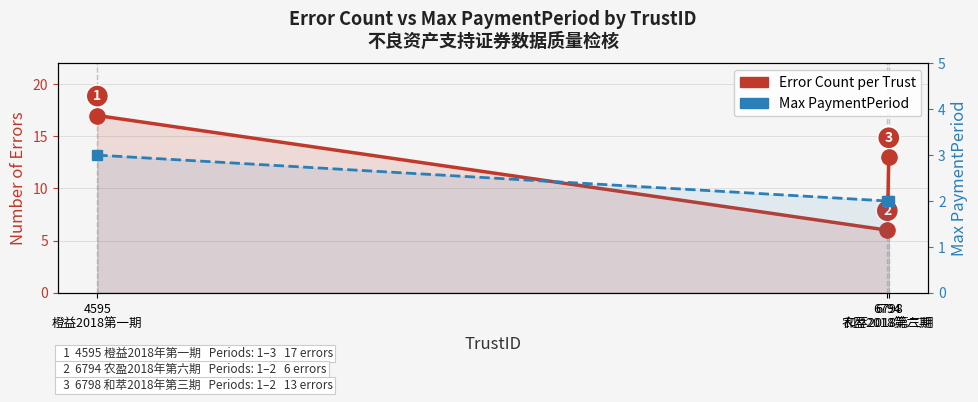

Which series contains the lowest Y value?

Max PaymentPeriod